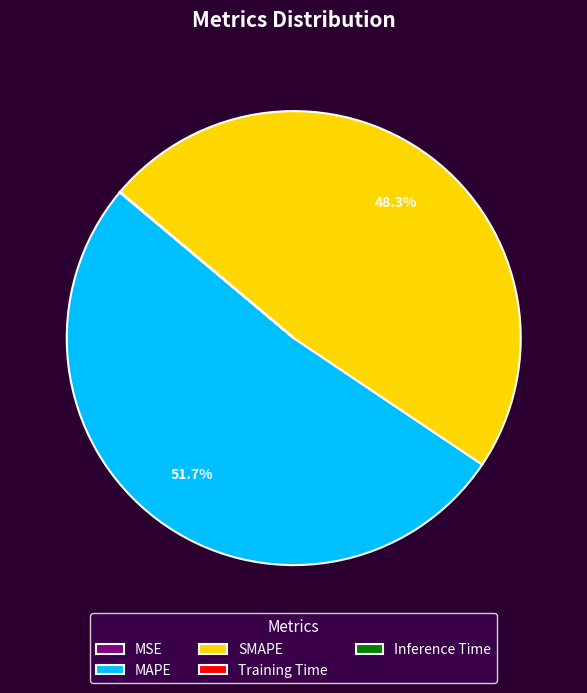

Is SMAPE the majority of the pie?

No